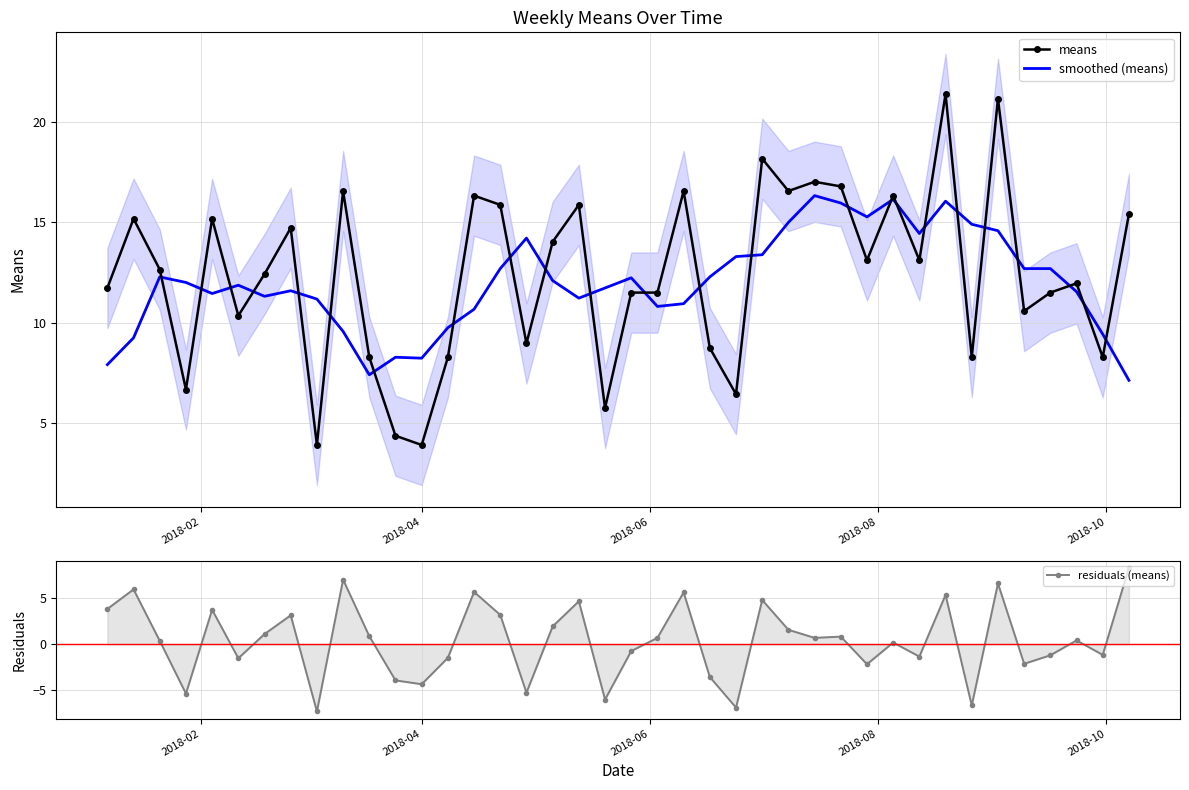

How many distinct data groups are displayed?

3